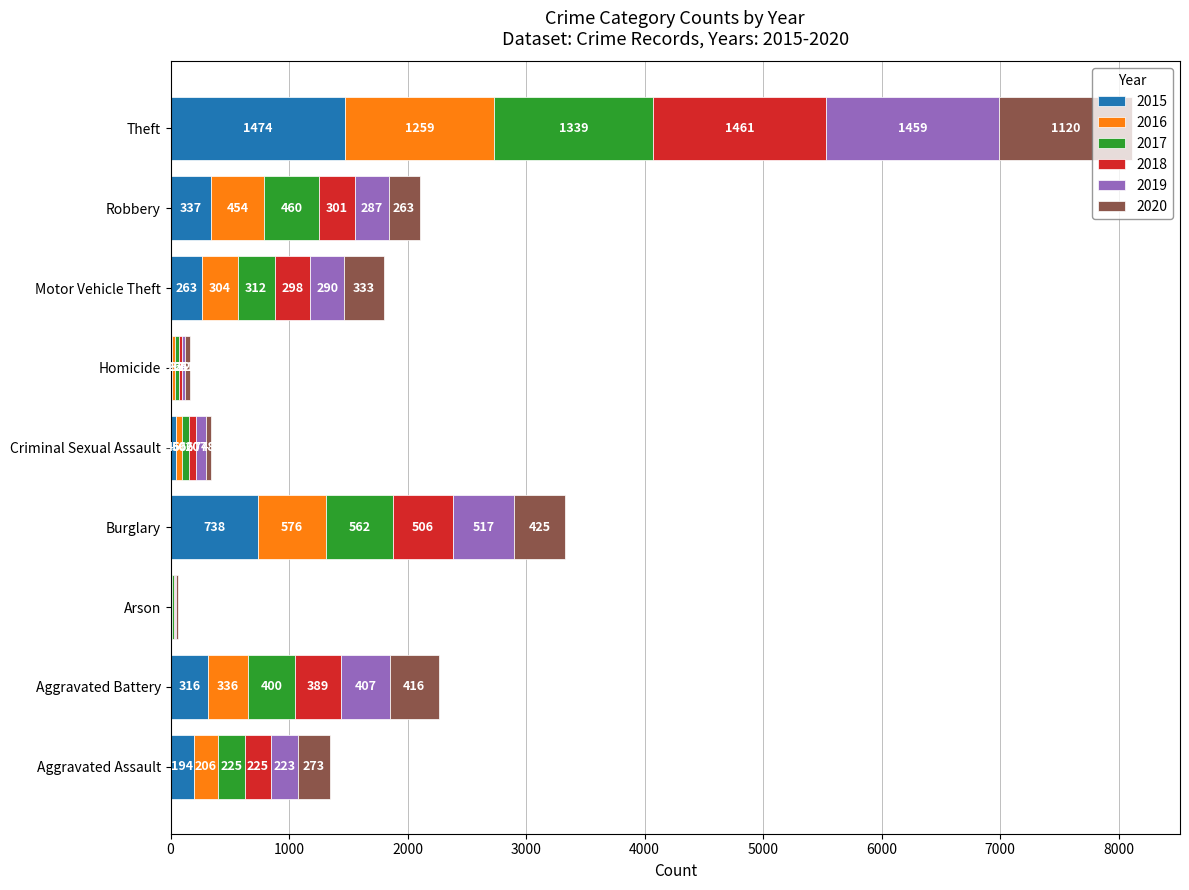

What is the sum of the 2015 values at Arson and Aggravated Assault?

203